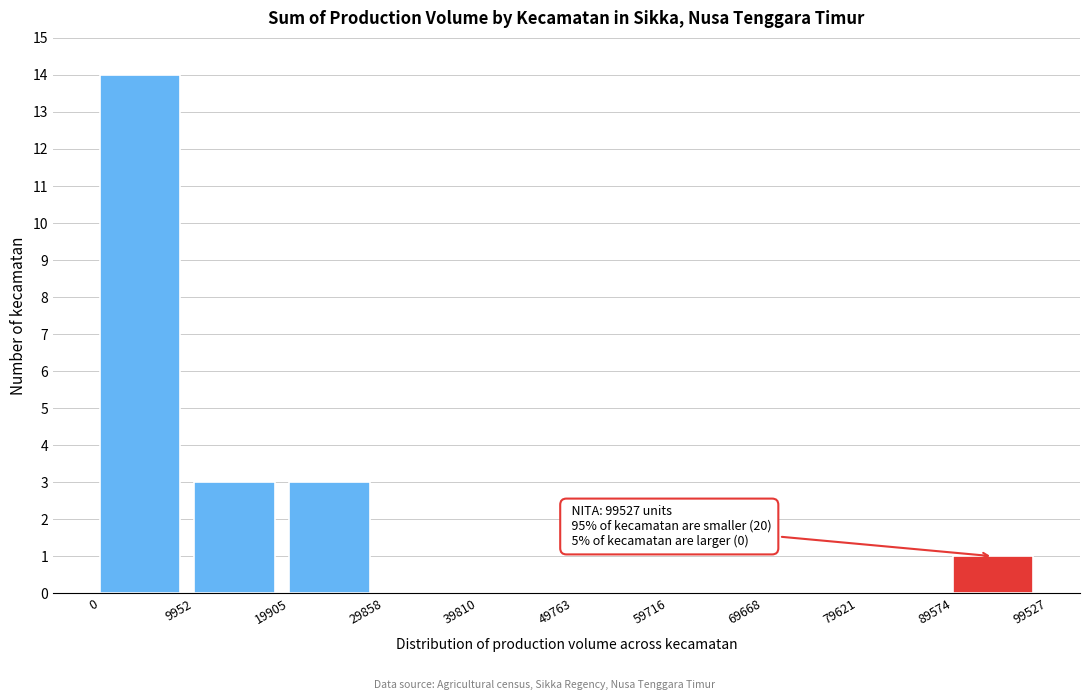

Which has a higher value, 9952 or 49763?

9952